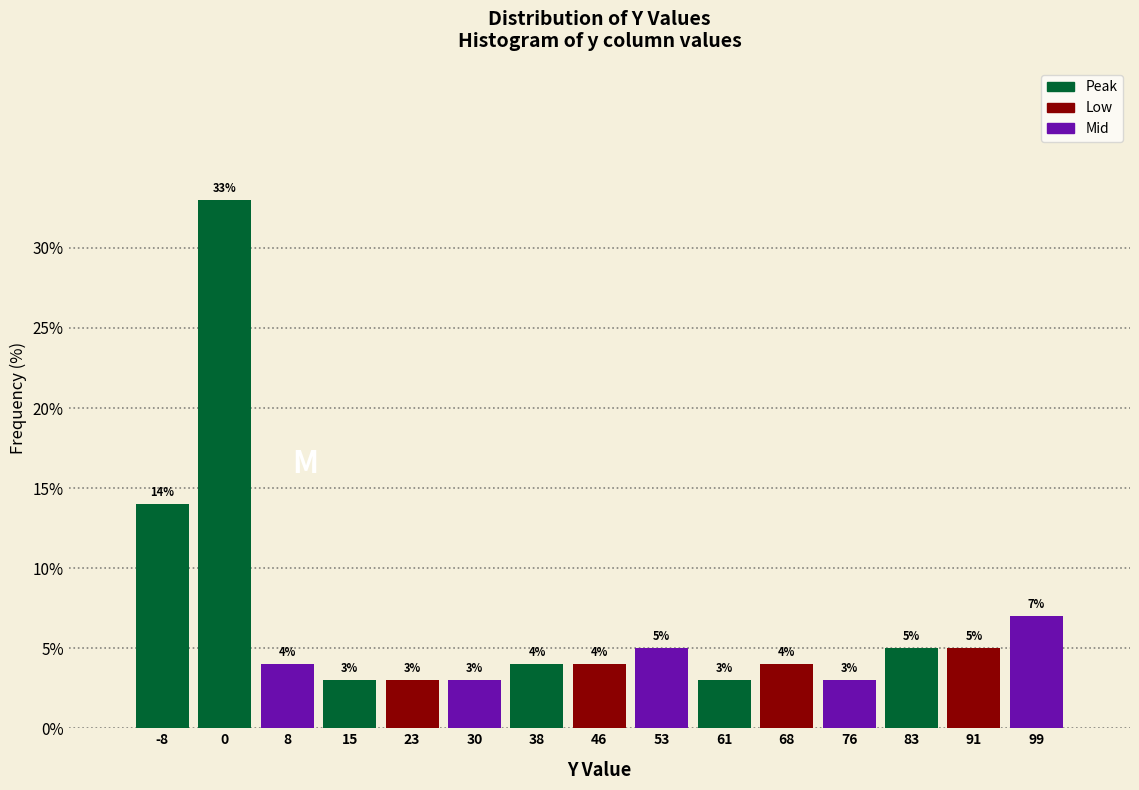

Over which range of the x-axis is the bar tallest?

-4 to 4